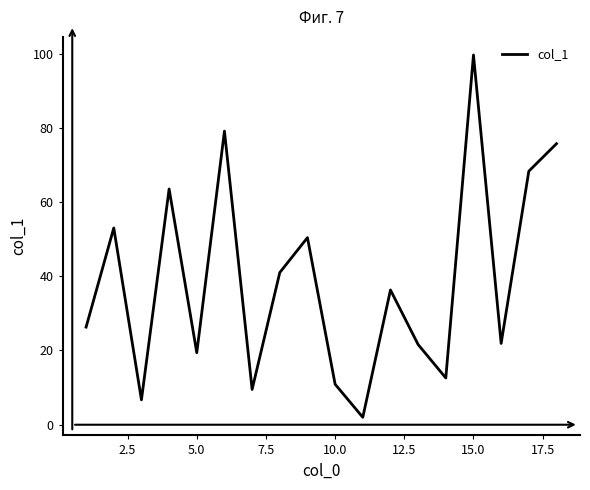

Does the chart have visible grid lines?

No